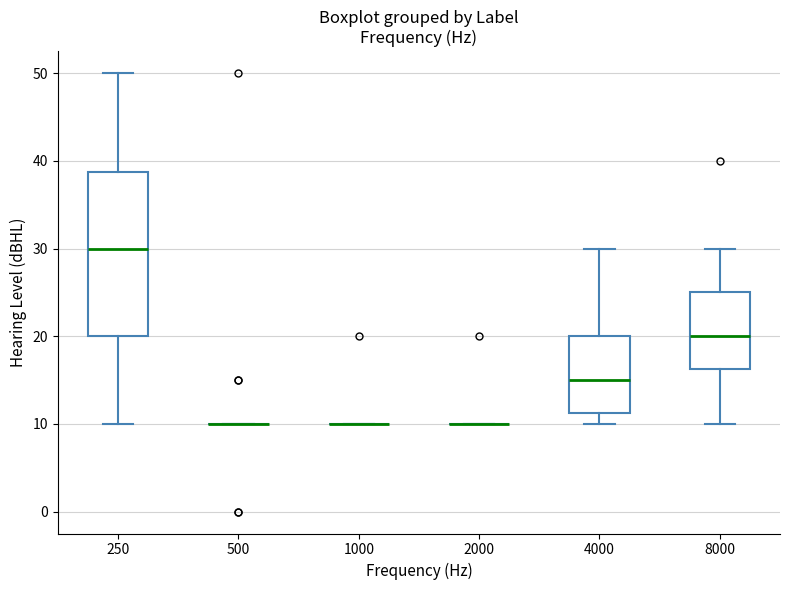

Which box is the tallest, from its lower edge to its upper edge?

250